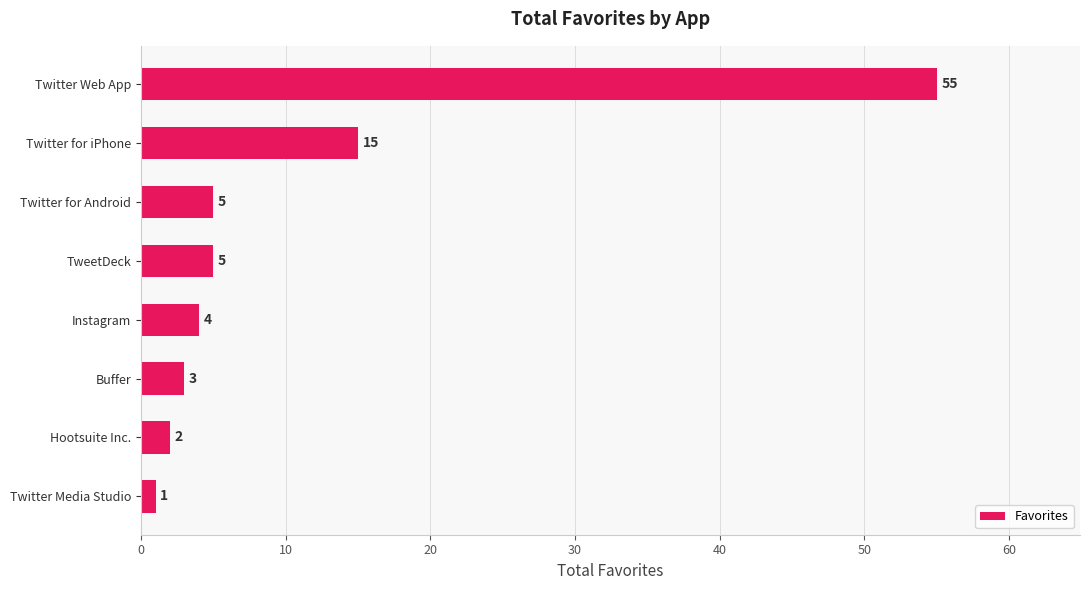

Does the chart contain any negative values?

No